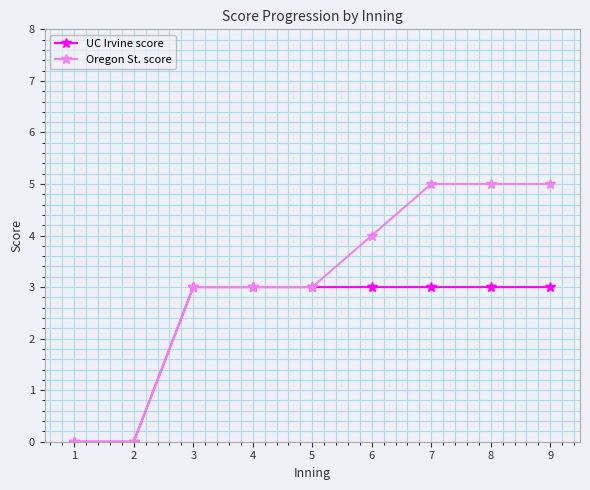

Which series has the widest spread of values?

Oregon St. score